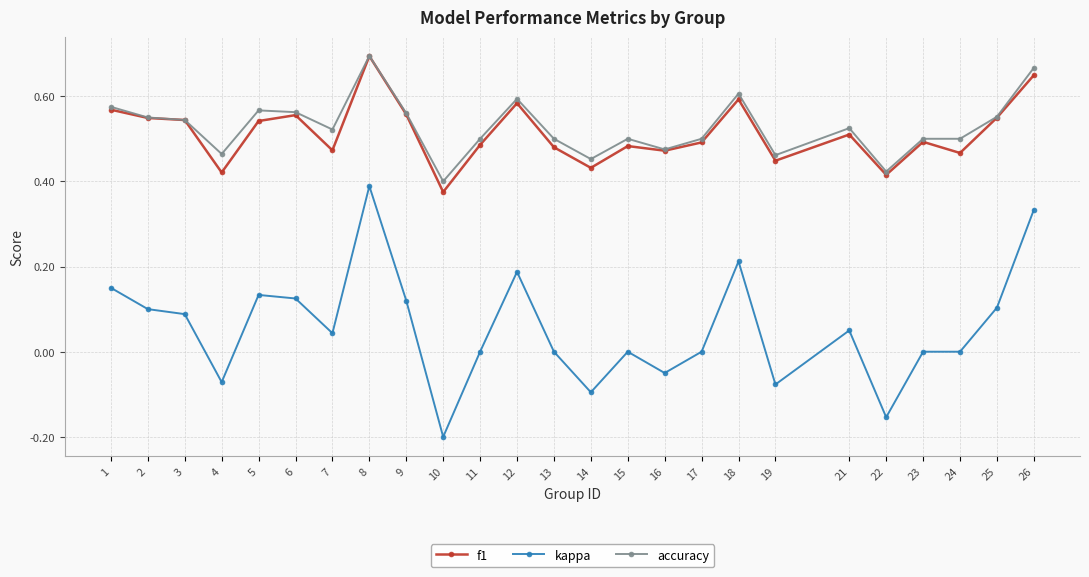

Which series changed the most between 4 and 5?

kappa